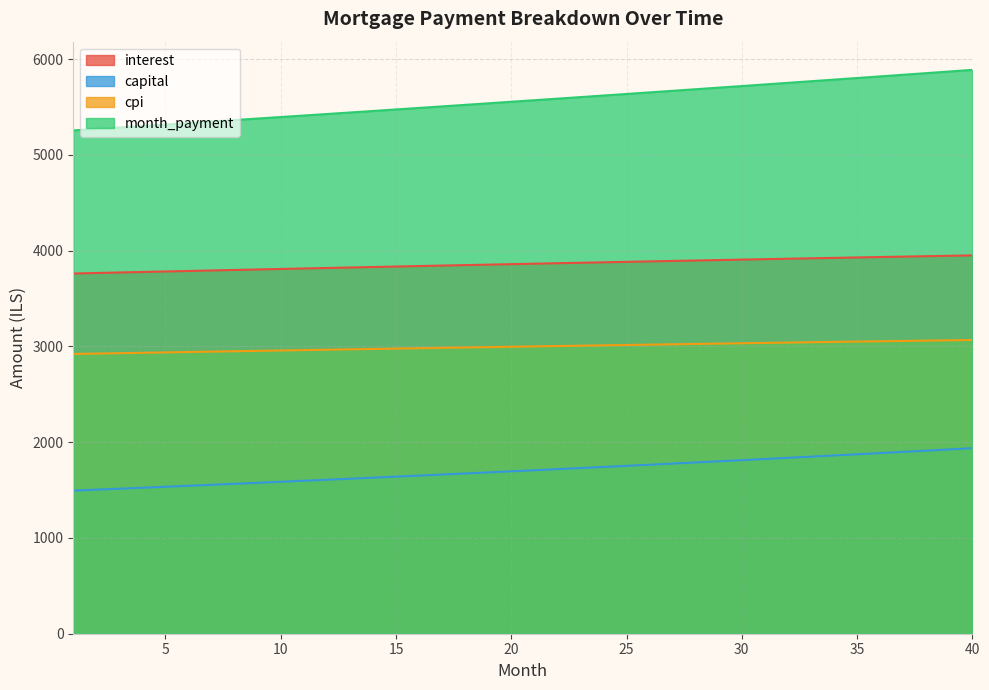

Reading right to left, extract all data points from this chart.

interest: 40=3950.2	39=3946.0	38=3941.7	37=3937.3	36=3932.9	35=3928.5	34=3924.1	33=3919.6	32=3915.1	31=3910.6	30=3906.0	29=3901.4	28=3896.7	27=3892.1	26=3887.4	25=3882.6	24=3877.9	23=3873.1	22=3868.2	21=3863.4	20=3858.5	19=3853.6	18=3848.7	17=3843.7	16=3838.7	15=3833.7	14=3828.7	13=3823.6	12=3818.5	11=3813.4	10=3808.3	9=3803.1	8=3797.9	7=3792.7	6=3787.5	5=3782.2	4=3776.9	3=3771.6	2=3766.3	1=3760.9
capital: 40=1937.0	39=1924.1	38=1911.3	37=1898.7	36=1886.1	35=1873.5	34=1861.1	33=1848.8	32=1836.5	31=1824.3	30=1812.2	29=1800.2	28=1788.3	27=1776.4	26=1764.6	25=1752.9	24=1741.3	23=1729.7	22=1718.3	21=1706.9	20=1695.5	19=1684.3	18=1673.1	17=1662.0	16=1651.0	15=1640.0	14=1629.2	13=1618.4	12=1607.6	11=1597.0	10=1586.4	9=1575.8	8=1565.4	7=1555.0	6=1544.7	5=1534.5	4=1524.3	3=1514.2	2=1504.1	1=1494.1
cpi: 40=3066.8	39=3063.5	38=3060.2	37=3056.8	36=3053.5	35=3050.1	34=3046.6	33=3043.2	32=3039.7	31=3036.2	30=3032.7	29=3029.2	28=3025.6	27=3022.0	26=3018.3	25=3014.7	24=3011.0	23=3007.3	22=3003.6	21=2999.9	20=2996.1	19=2992.3	18=2988.5	17=2984.7	16=2980.9	15=2977.0	14=2973.1	13=2969.2	12=2965.3	11=2961.3	10=2957.4	9=2953.4	8=2949.4	7=2945.3	6=2941.3	5=2937.2	4=2933.2	3=2929.1	2=2924.9	1=2920.8
month_payment: 40=5887.2	39=5870.1	38=5853.0	37=5836.0	36=5819.0	35=5802.1	34=5785.2	33=5768.4	32=5751.6	31=5734.9	30=5718.2	29=5701.6	28=5685.0	27=5668.5	26=5652.0	25=5635.5	24=5619.1	23=5602.8	22=5586.5	21=5570.3	20=5554.1	19=5537.9	18=5521.8	17=5505.8	16=5489.7	15=5473.8	14=5457.9	13=5442.0	12=5426.2	11=5410.4	10=5394.6	9=5379.0	8=5363.3	7=5347.7	6=5332.2	5=5316.7	4=5301.2	3=5285.8	2=5270.4	1=5255.1